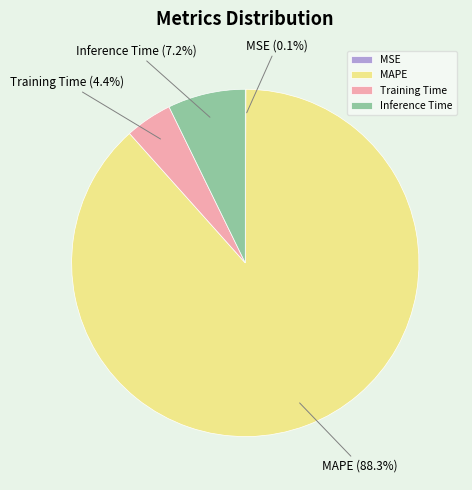

Which category has the biggest portion of the pie?

MAPE